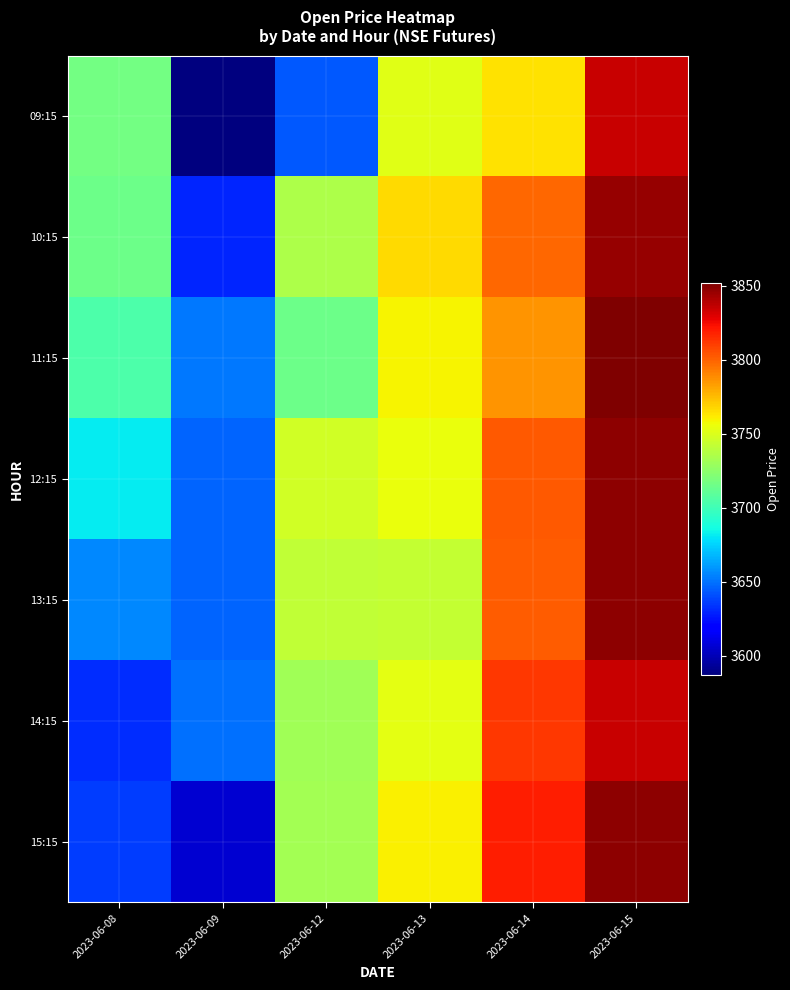

Between 2023-06-13 and 2023-06-08, which is larger?

2023-06-13